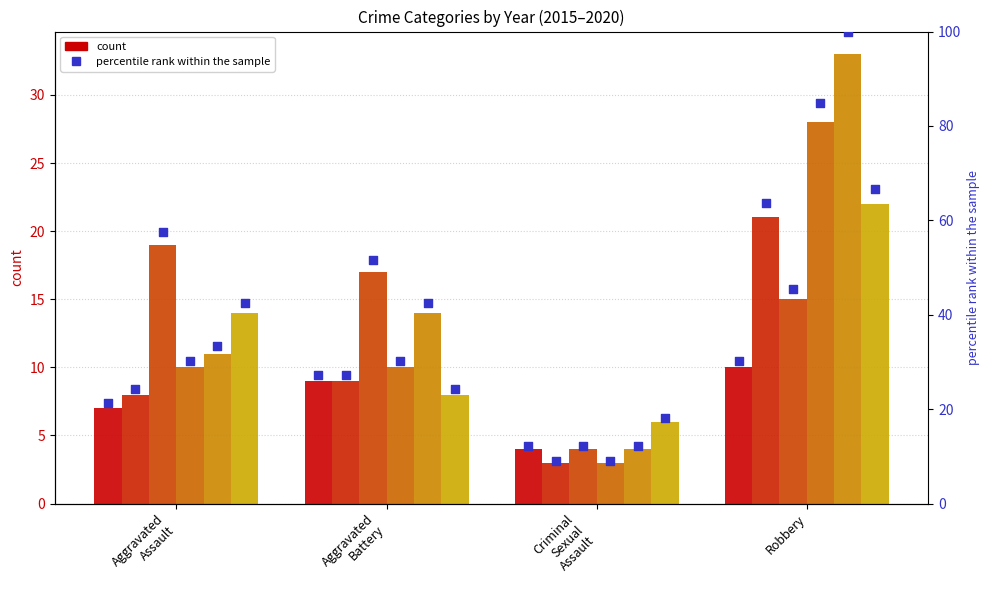

What is the change in value from Aggravated
Assault to Robbery?

+9.1